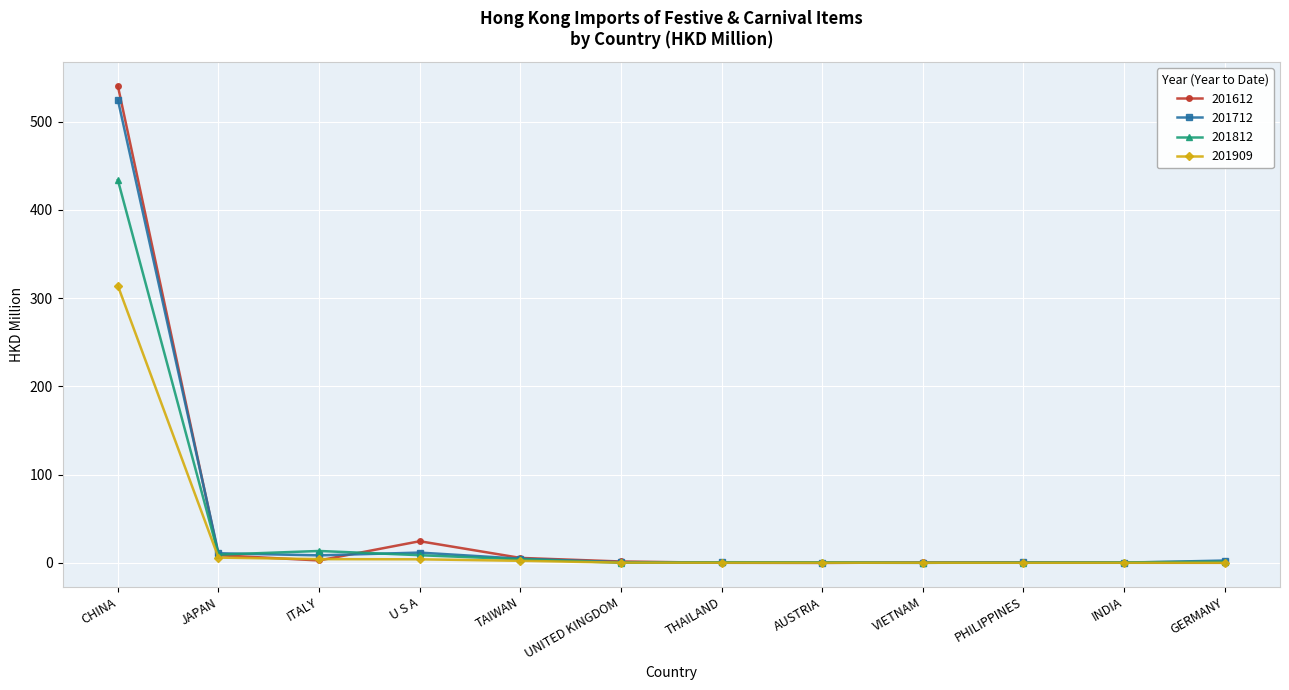

What is the label of the 1st point from the right?

GERMANY